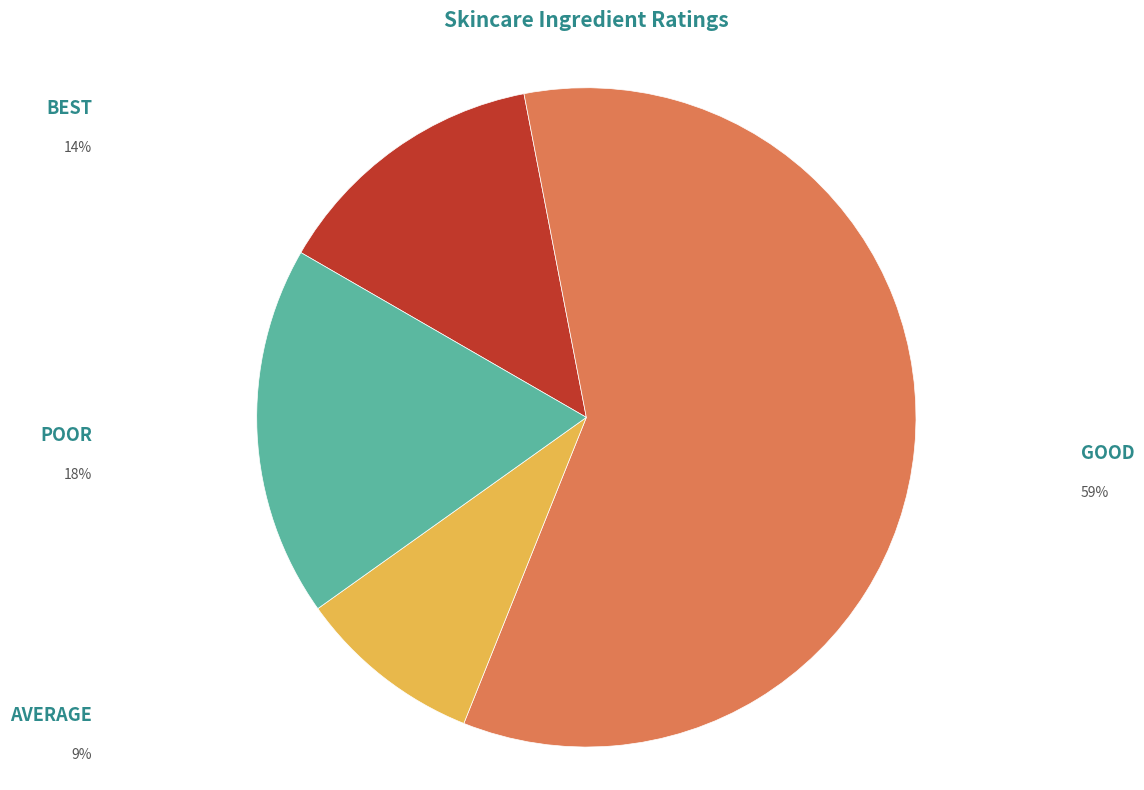

Is there any slice that represents more than half of the pie?

Yes